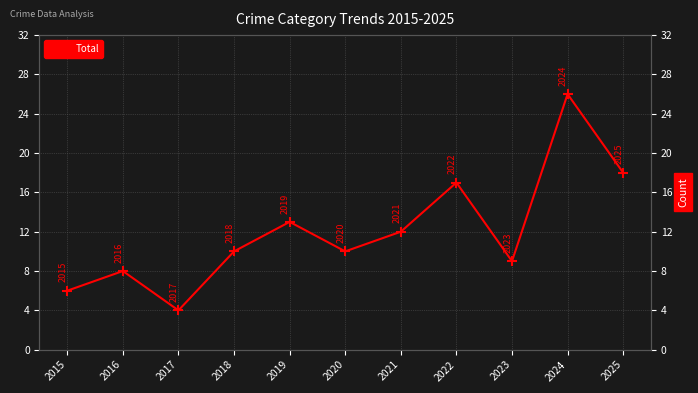

What is the smallest value displayed?

4